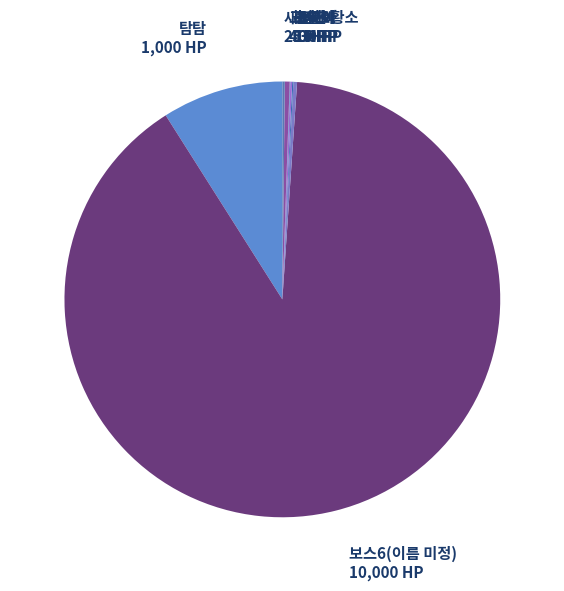

The 탐탐 slice represents 1% of the pie. True or false?

False